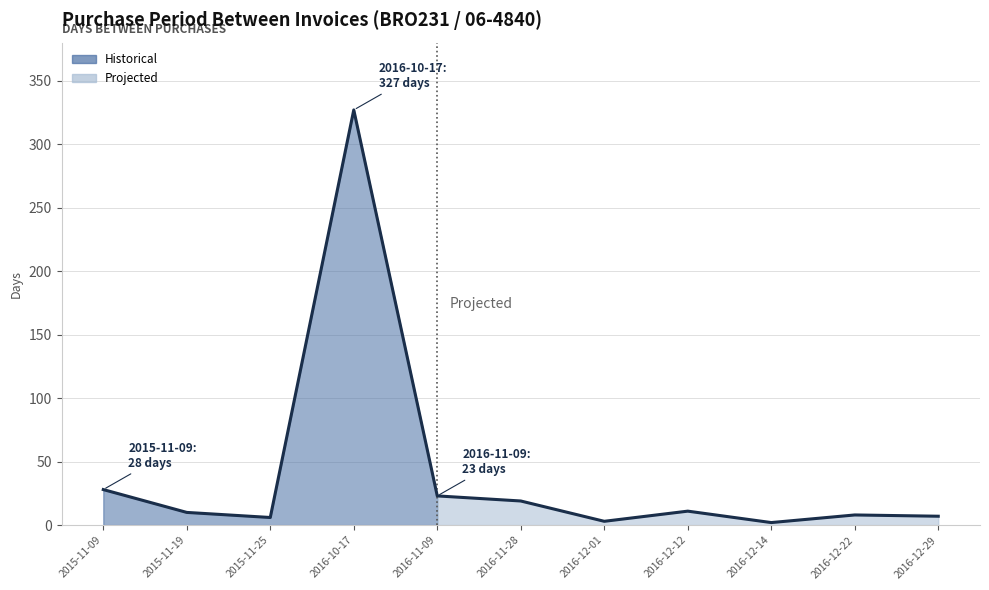

How many lines are shown in the chart?

1